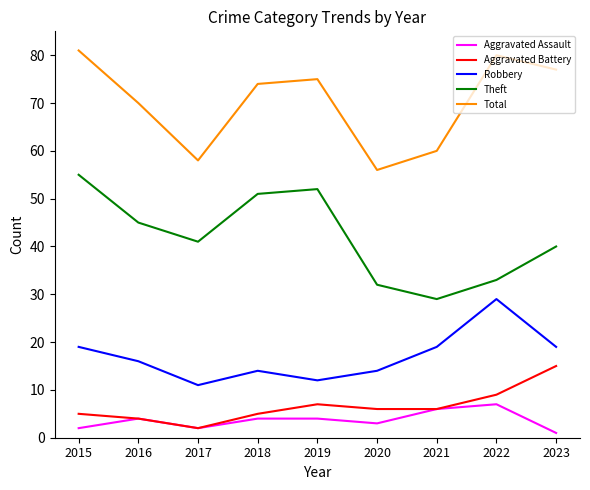

True or false: Aggravated Battery has a value of 20 at 2023.

False